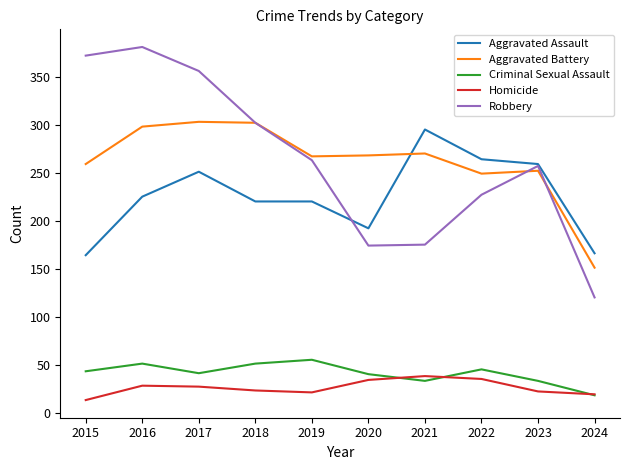

Is it true that Aggravated Battery equals 303 at 2017?

True